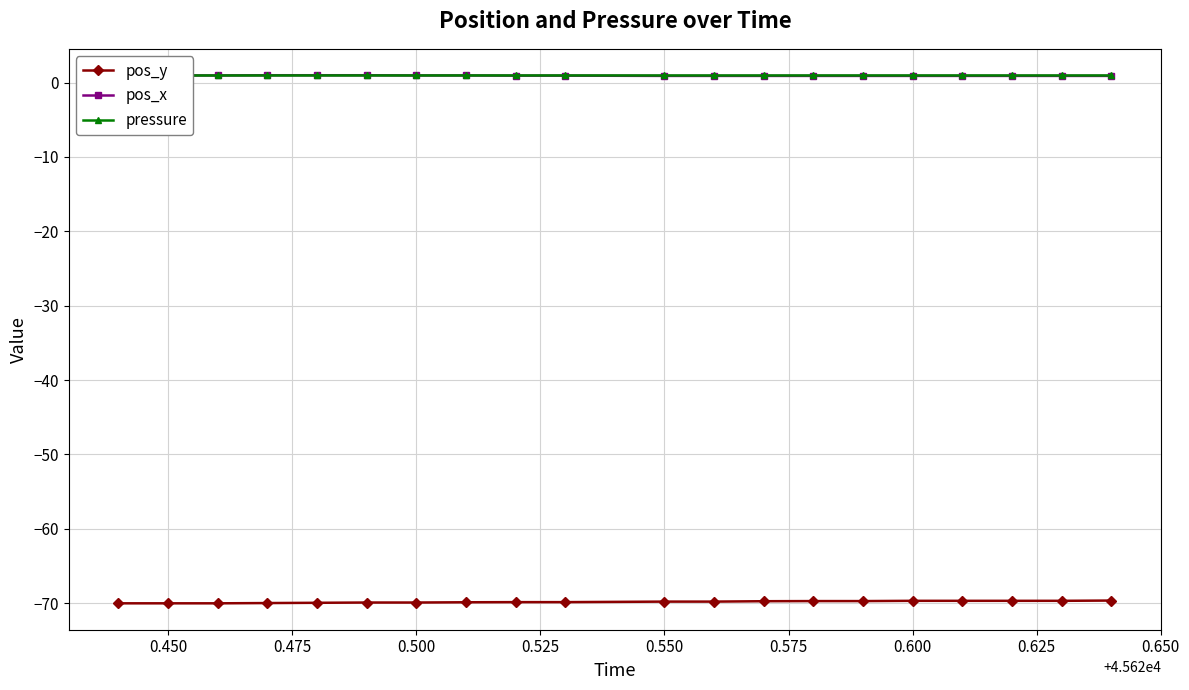

Which series ends up on top after the final intersection of pos_x and pressure?

pressure